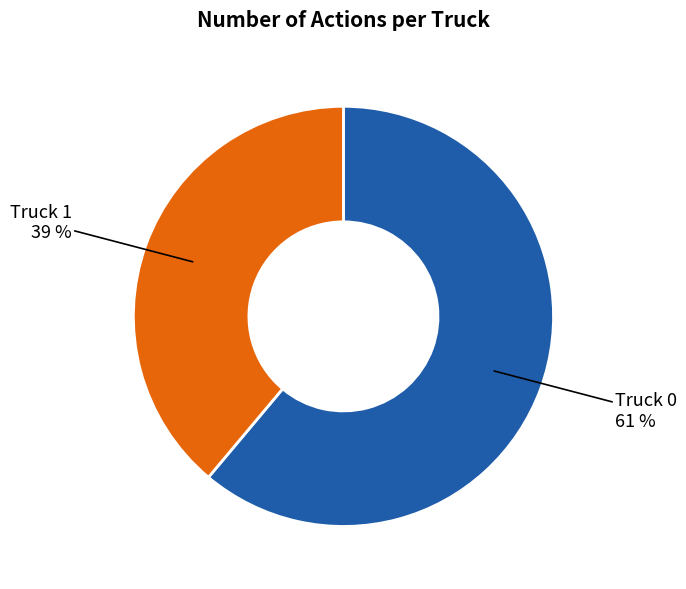

To the nearest percent, what is the difference between the largest and smallest slice percentages?

22%